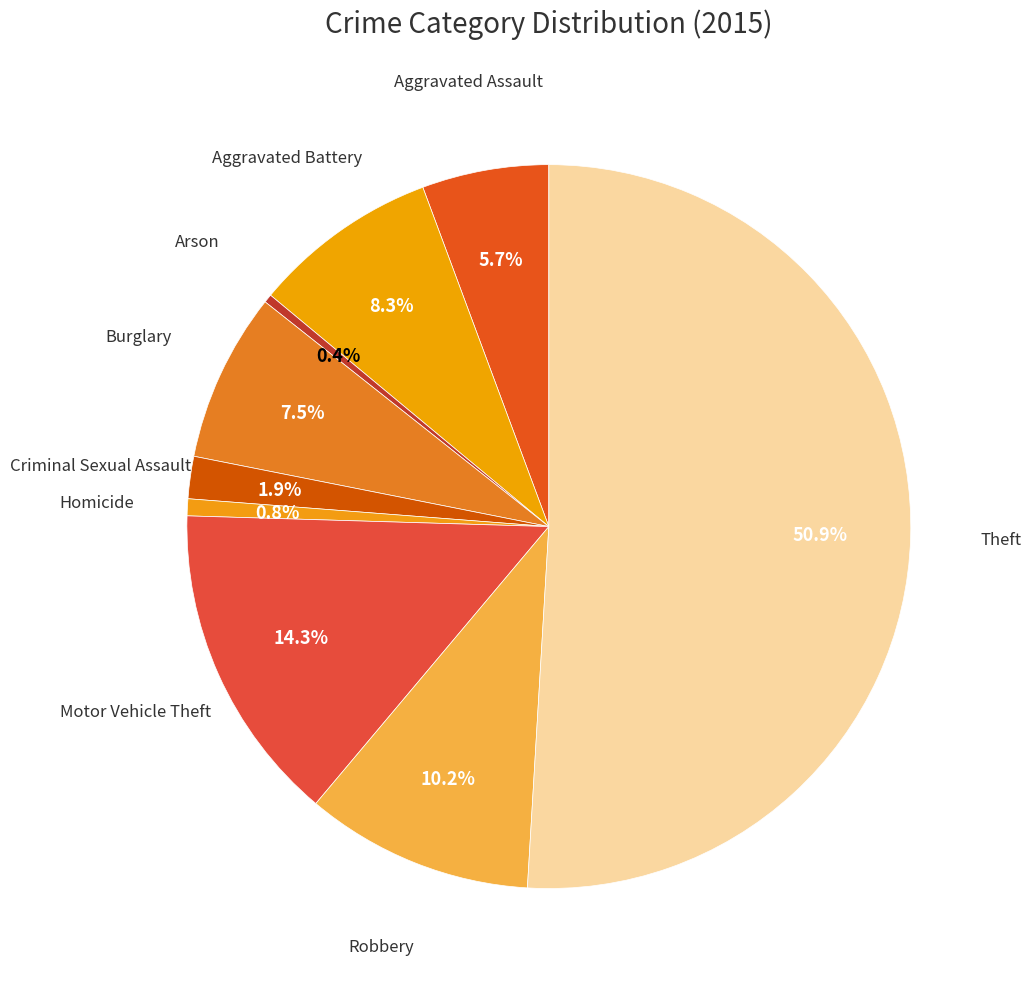

Count the number of slices in the pie.

9